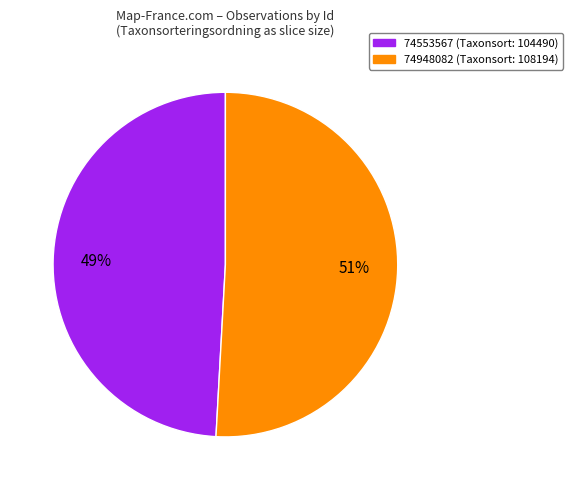

Approximately how many times larger is the value at 74553567 compared to 74948082?

1.0